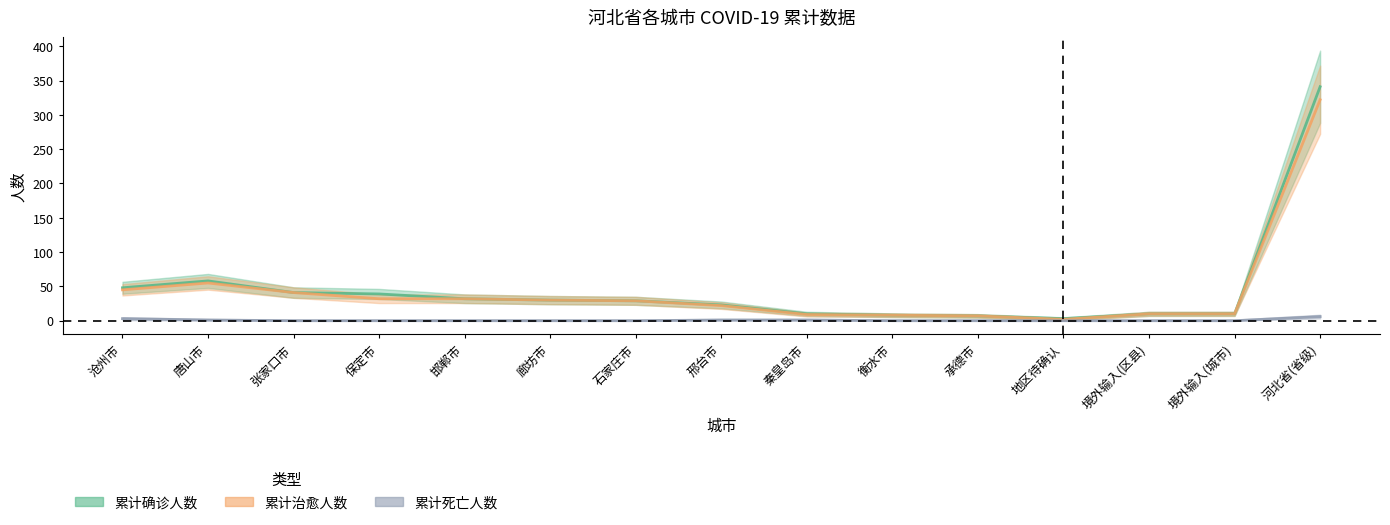

How many lines are shown in the chart?

3